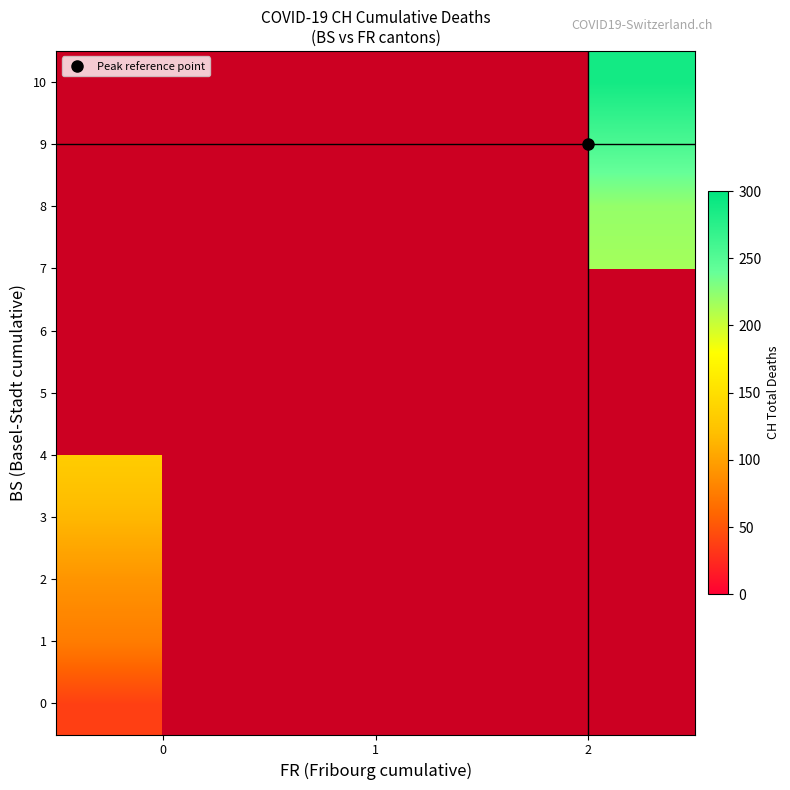

At which category does the chart reach its peak across all series?

2